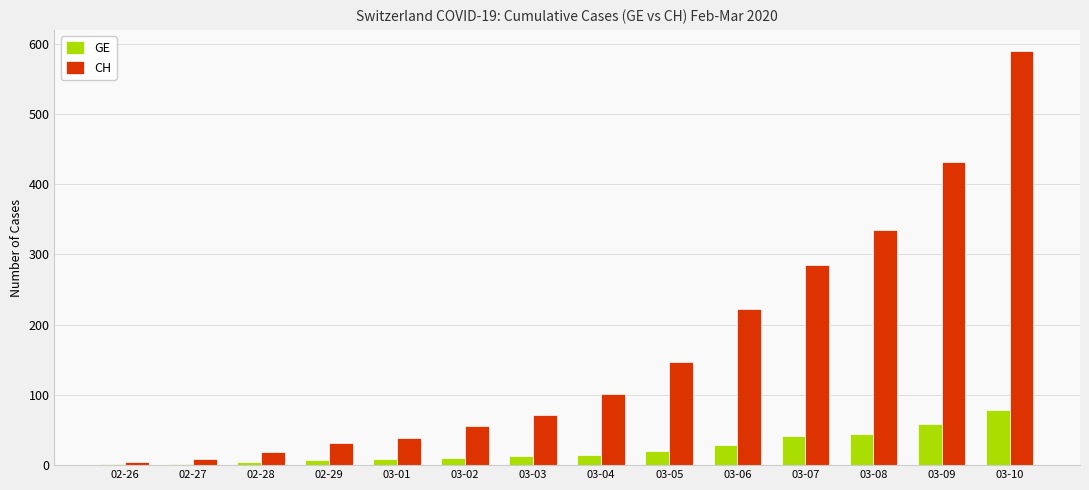

What is the sum of the CH values at 03-05 and 02-27?

156